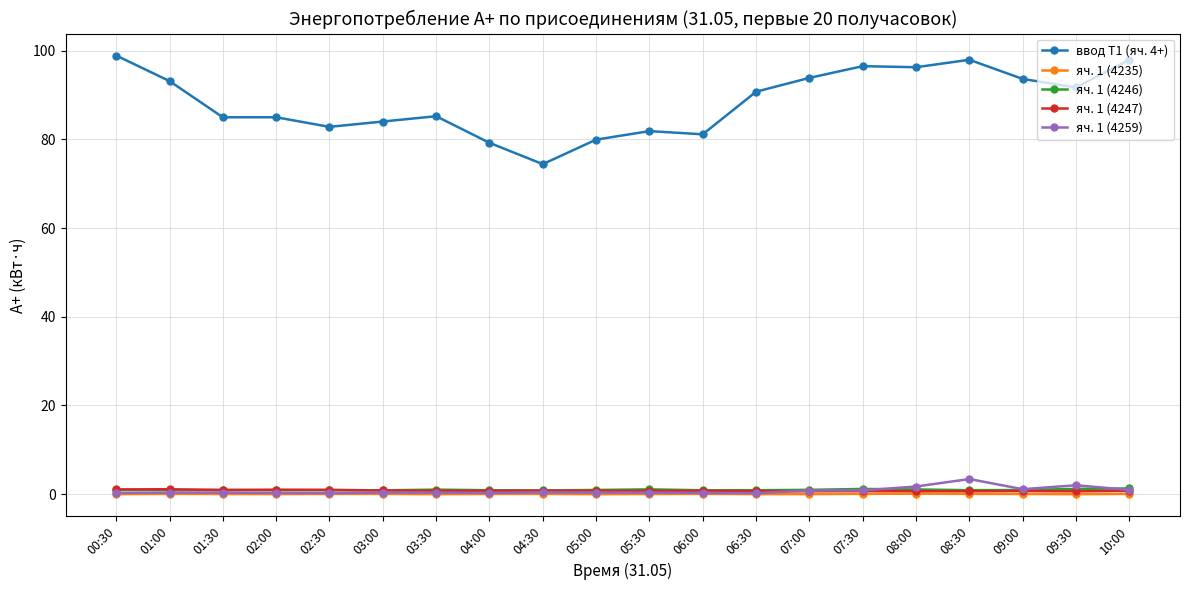

What is the label of the 8th point from the left?

04:00